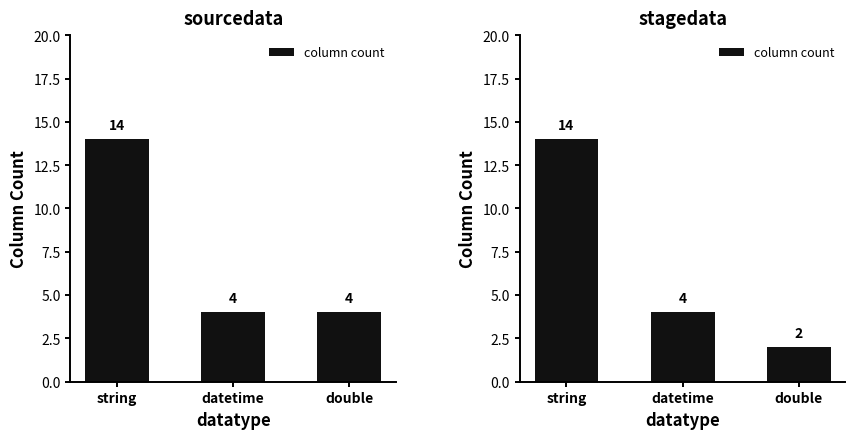

What is the average value?

7